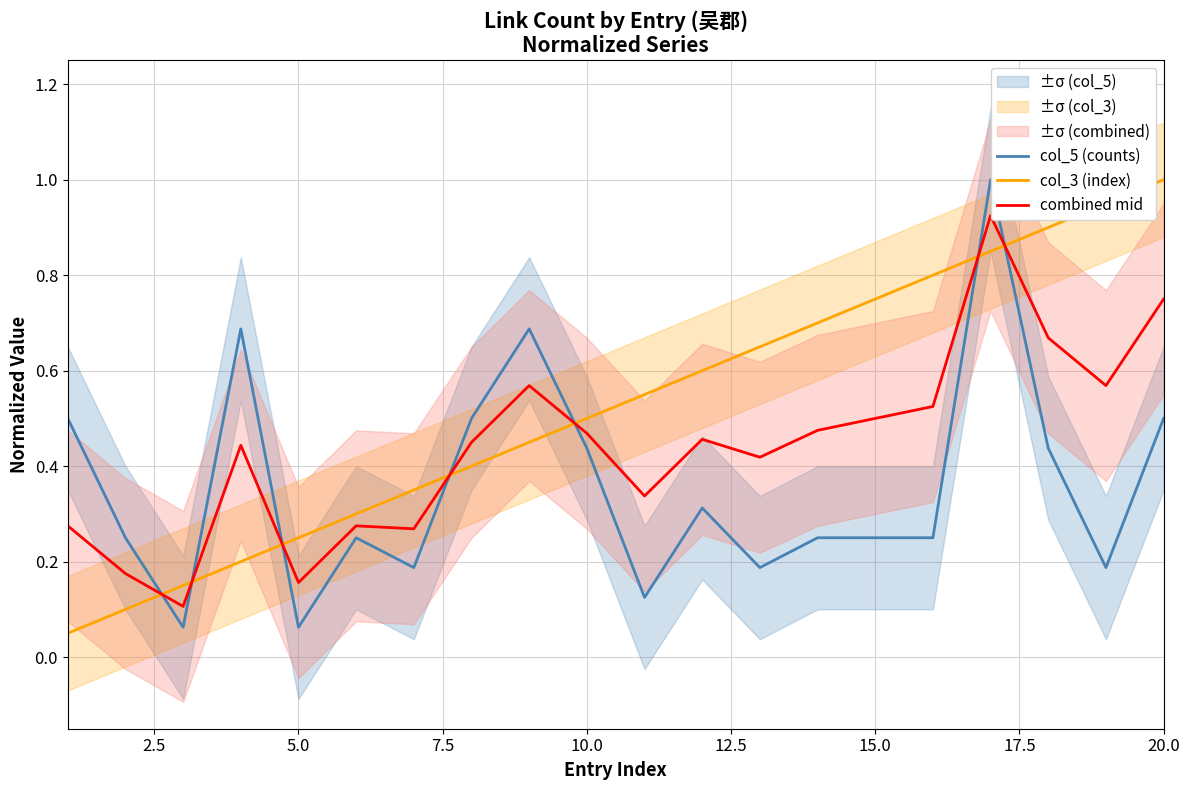

After their last crossing, which series has the higher values: combined mid or col_5 (counts)?

combined mid